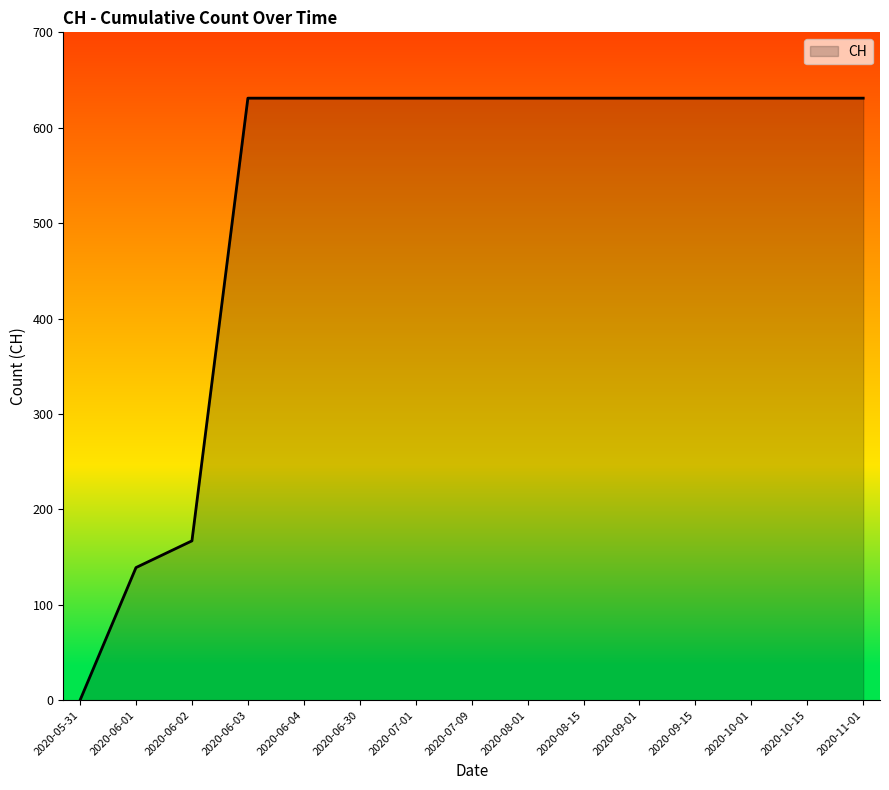

At which category does the chart reach its minimum across all series?

2020-05-31